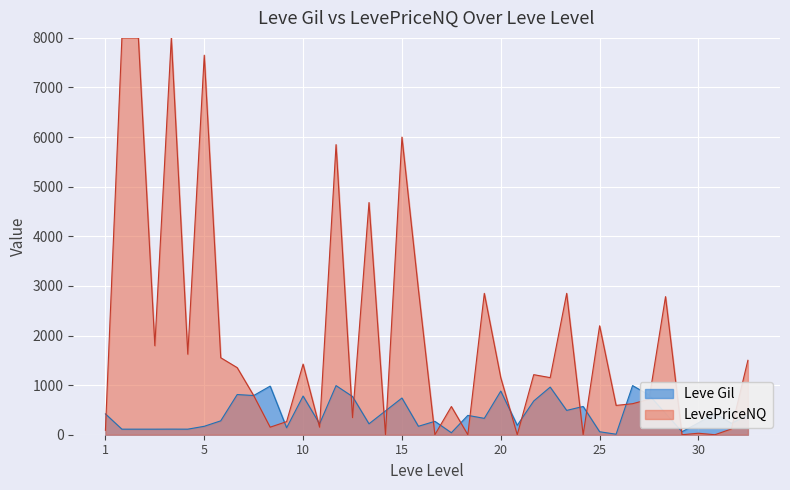

List the series in order of their overall mean, lowest first.

Leve Gil, LevePriceNQ